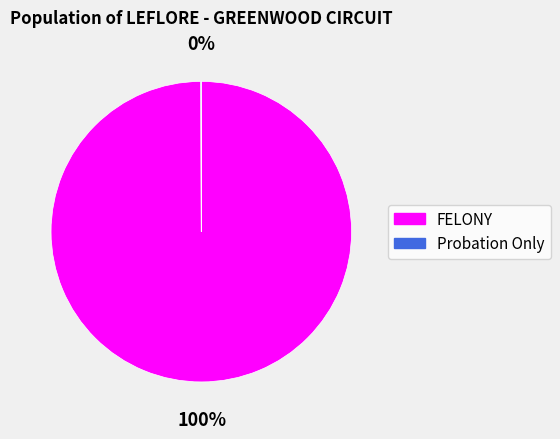

The FELONY slice represents 100% of the pie. True or false?

True